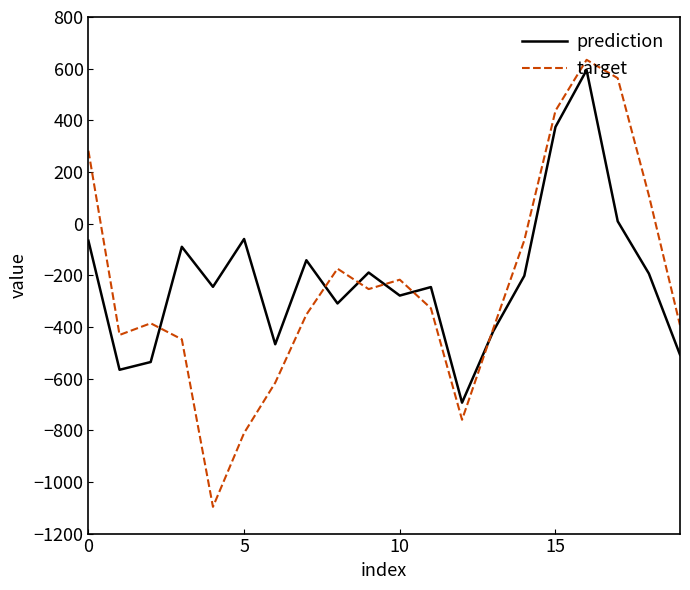

Which series has the largest range (max minus min)?

target